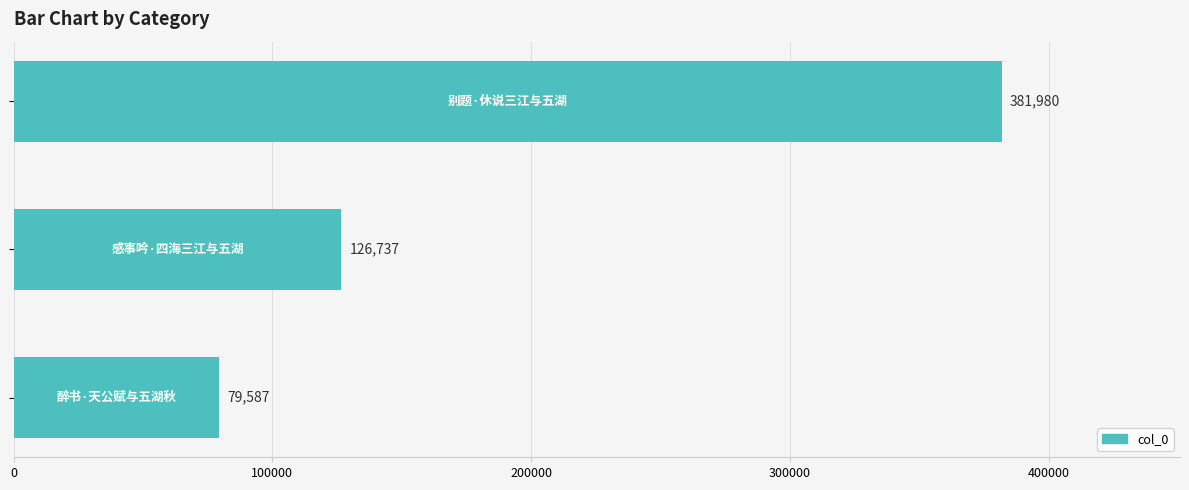

Reading top to bottom, what are all the values shown in this chart?

381980	126737	79587